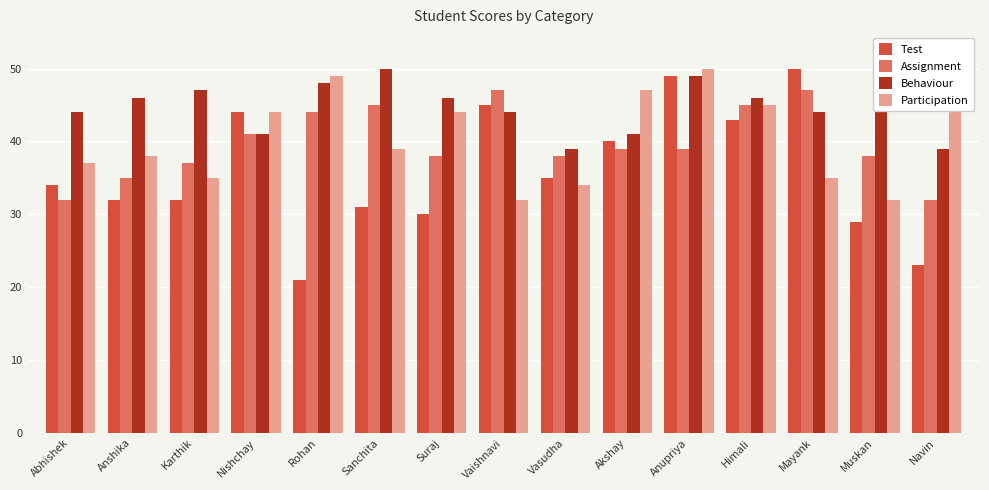

Reading left to right, list all the values displayed in this chart.

Test: Abhishek=34	Anshika=32	Karthik=32	Nishchay=44	Rohan=21	Sanchita=31	Suraj=30	Vaishnavi=45	Vasudha=35	Akshay=40	Anupriya=49	Himali=43	Mayank=50	Muskan=29	Navin=23
Assignment: Abhishek=32	Anshika=35	Karthik=37	Nishchay=41	Rohan=44	Sanchita=45	Suraj=38	Vaishnavi=47	Vasudha=38	Akshay=39	Anupriya=39	Himali=45	Mayank=47	Muskan=38	Navin=32
Behaviour: Abhishek=44	Anshika=46	Karthik=47	Nishchay=41	Rohan=48	Sanchita=50	Suraj=46	Vaishnavi=44	Vasudha=39	Akshay=41	Anupriya=49	Himali=46	Mayank=44	Muskan=49	Navin=39
Participation: Abhishek=37	Anshika=38	Karthik=35	Nishchay=44	Rohan=49	Sanchita=39	Suraj=44	Vaishnavi=32	Vasudha=34	Akshay=47	Anupriya=50	Himali=45	Mayank=35	Muskan=32	Navin=49